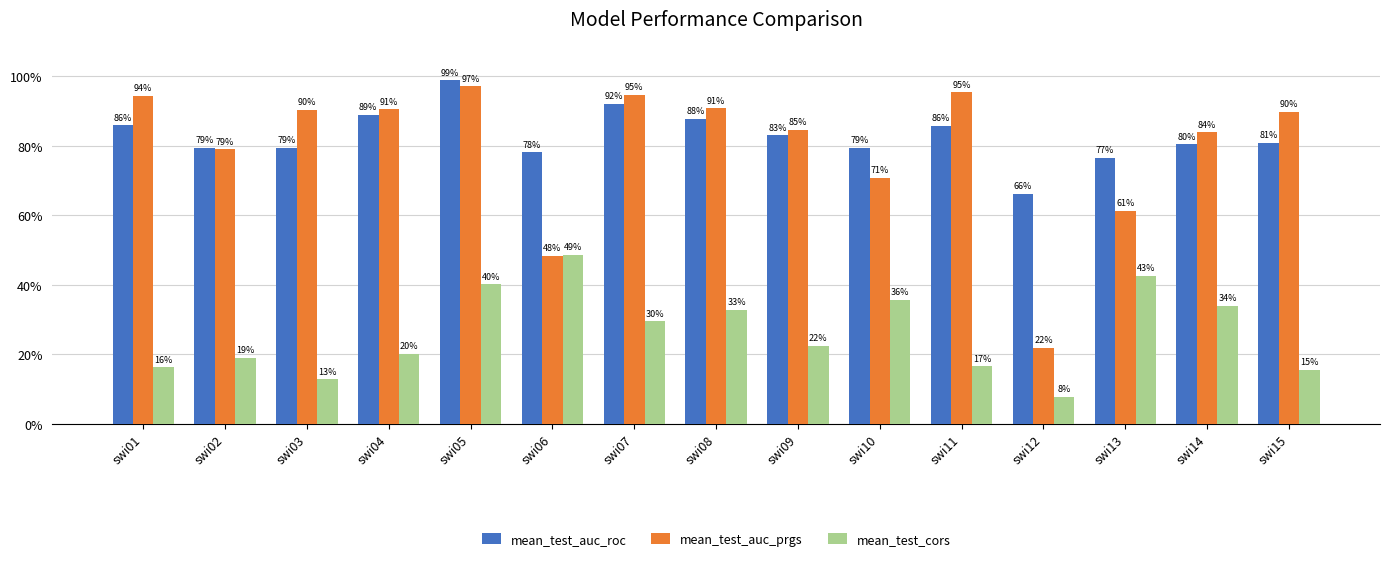

What is the difference between the mean_test_auc_prgs values at swi03 and swi12?

0.7